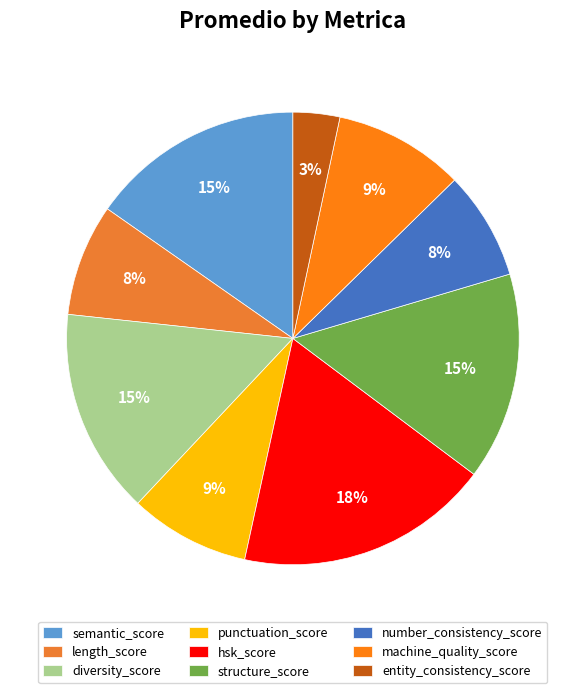

What percentage is the diversity_score slice, to the nearest percent?

15%